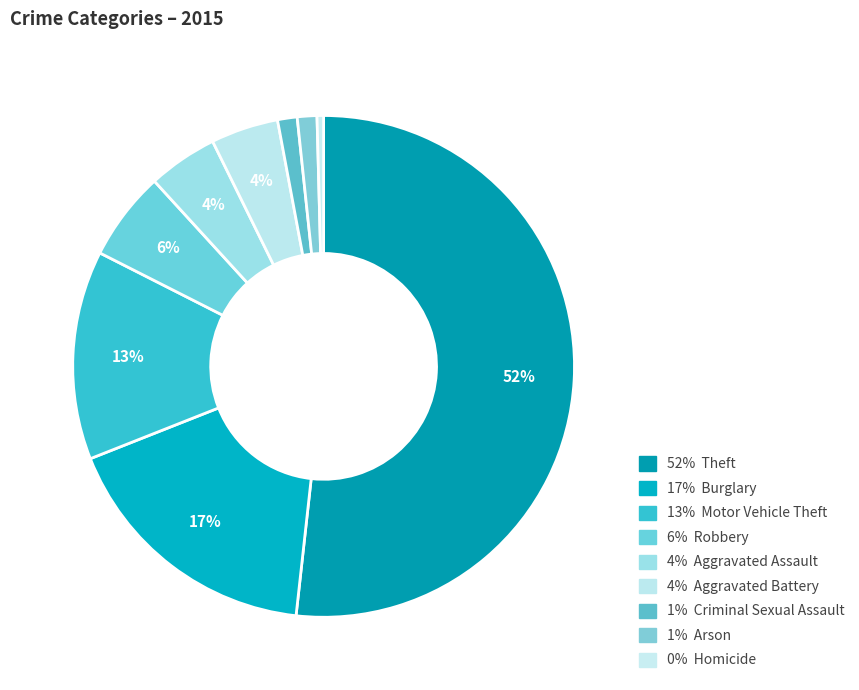

Which slice represents more than half of the pie?

Theft